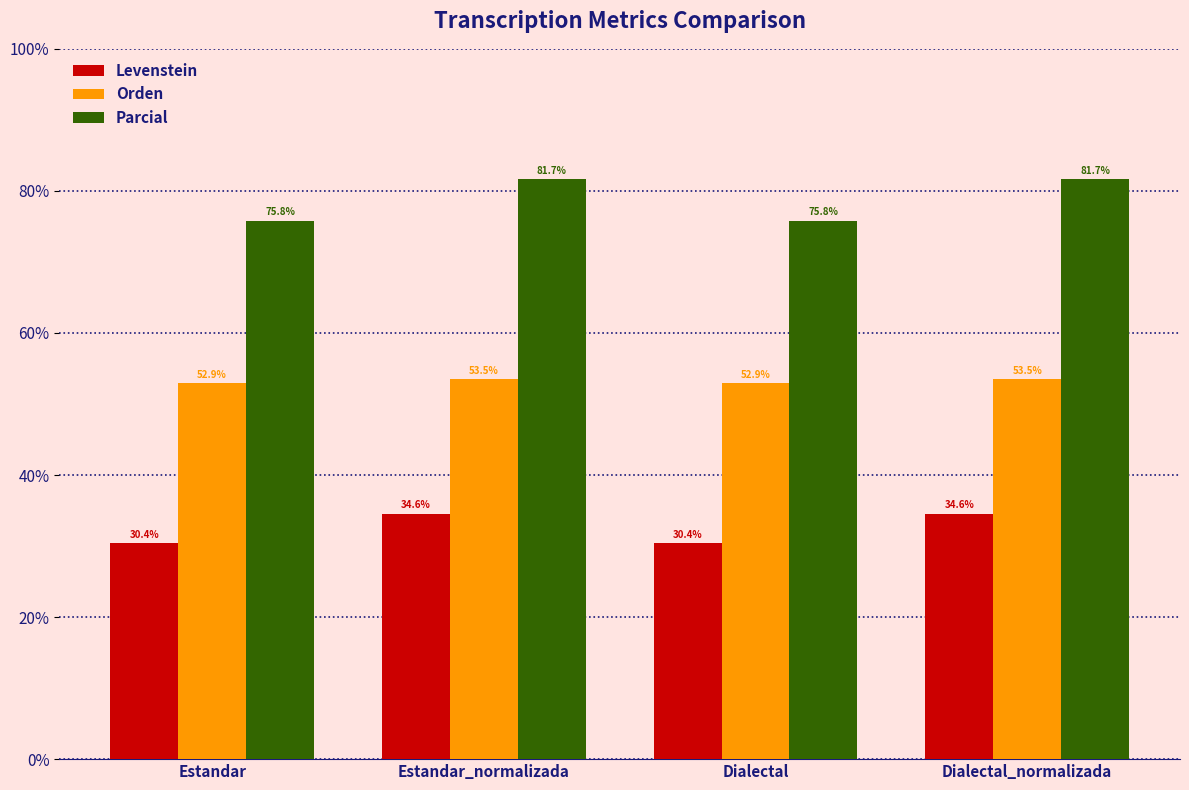

Is the value of Parcial at Dialectal_normalizada greater than the value of Orden at Dialectal?

Yes